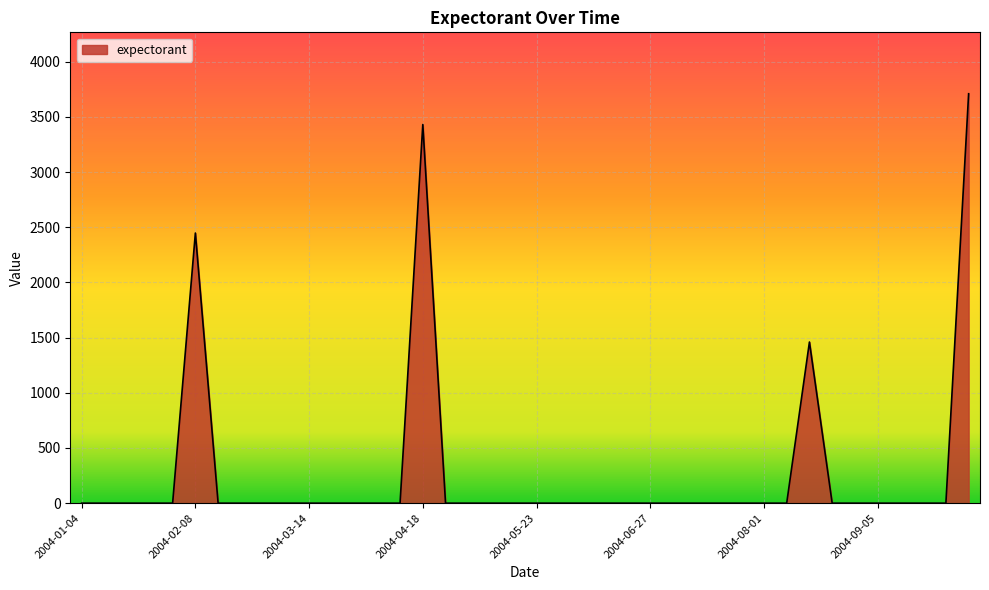

What is the maximum value shown in the chart?

3710.3